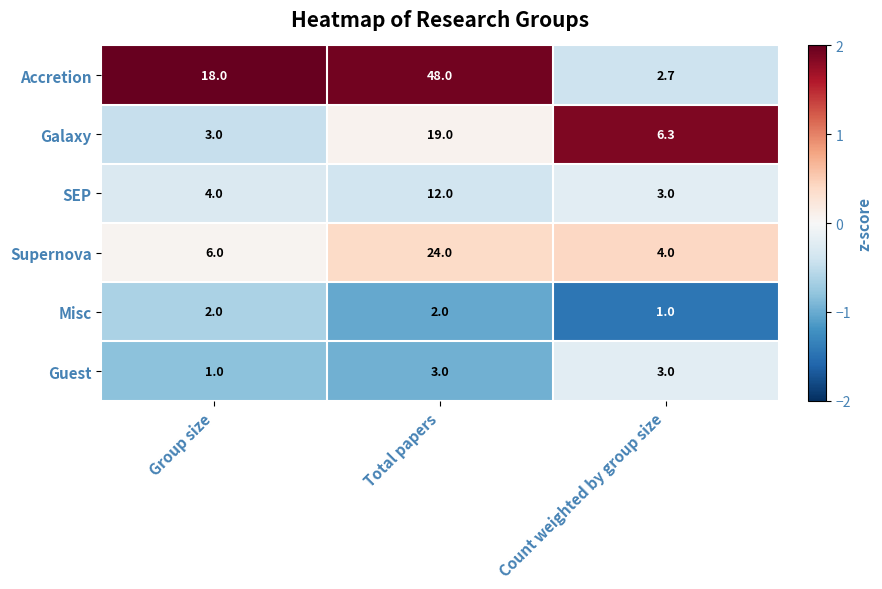

At which label is Galaxy closest to 11?

Count weighted by group size